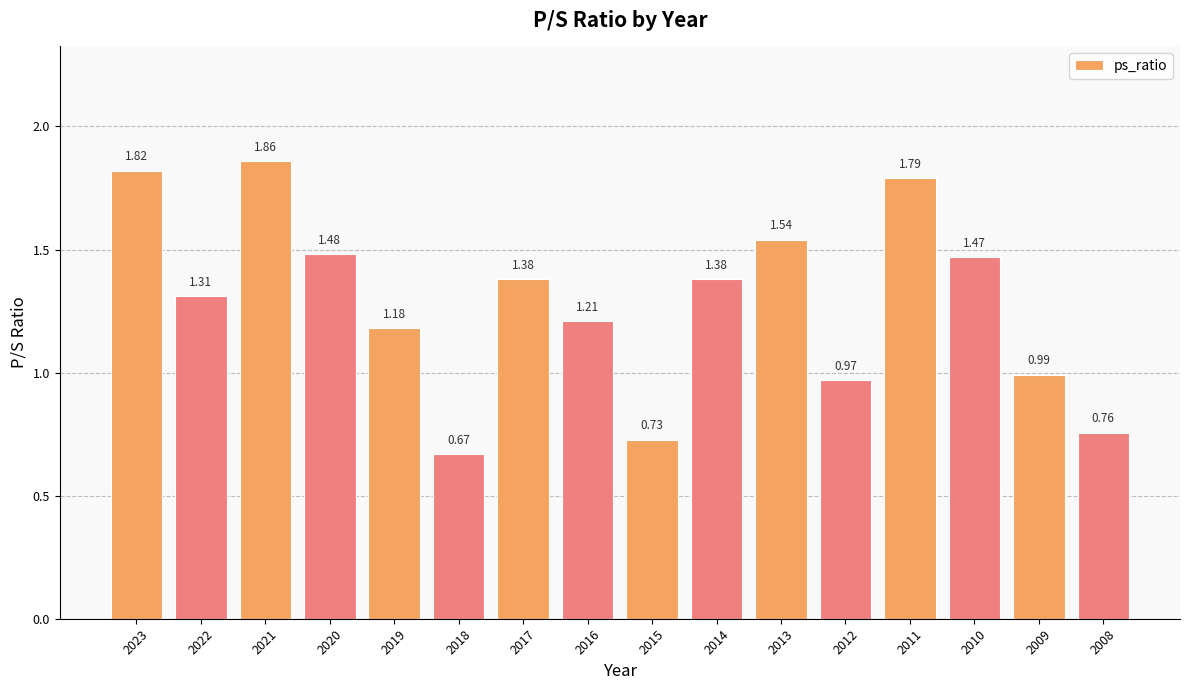

The chart shows a value of 0.3 at 2018. True or false?

False